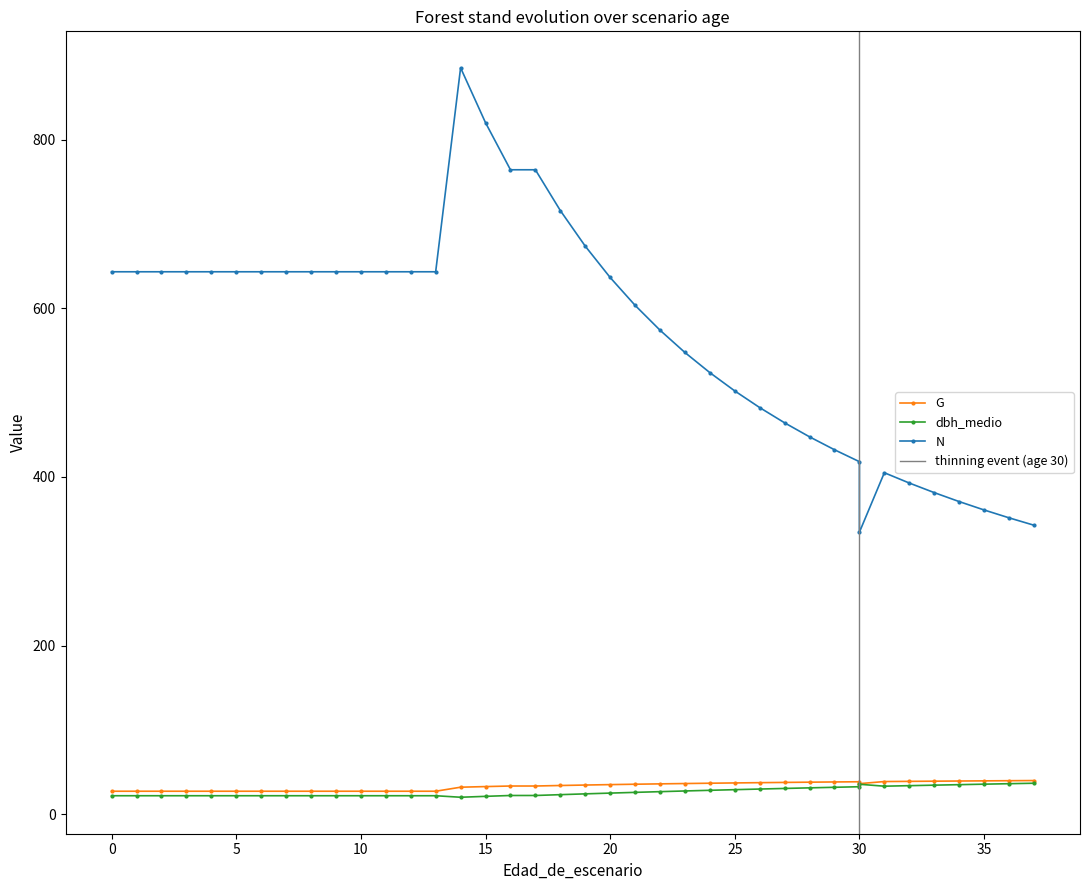

In G, how many points are lower than both neighbors (excluding endpoints)?

1